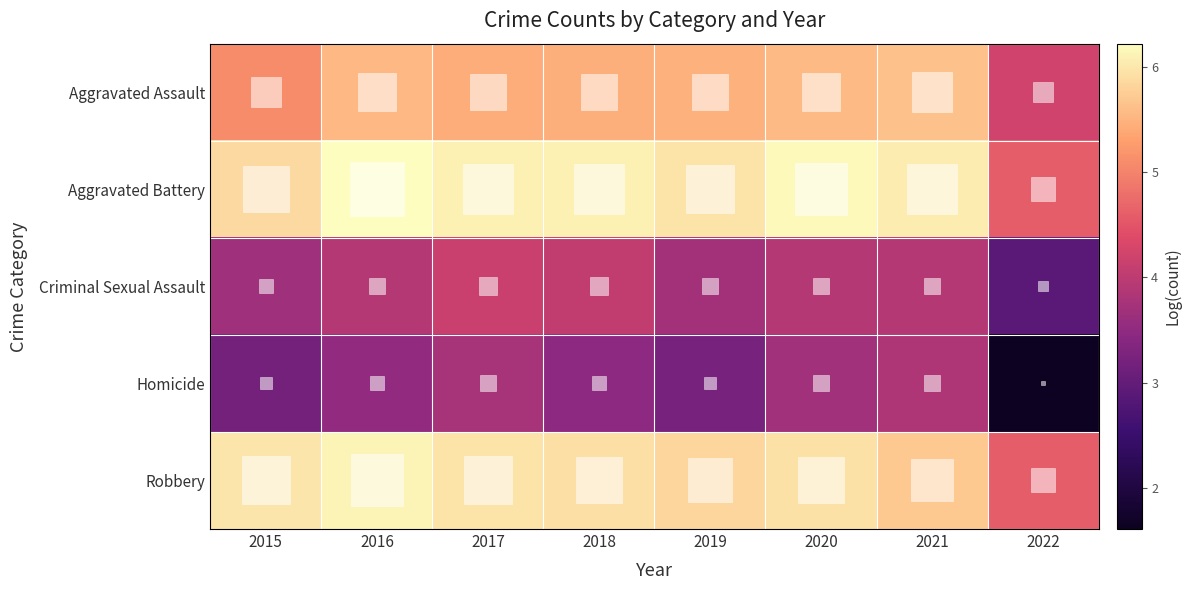

Which series changed the most between 2015 and 2020?

Homicide